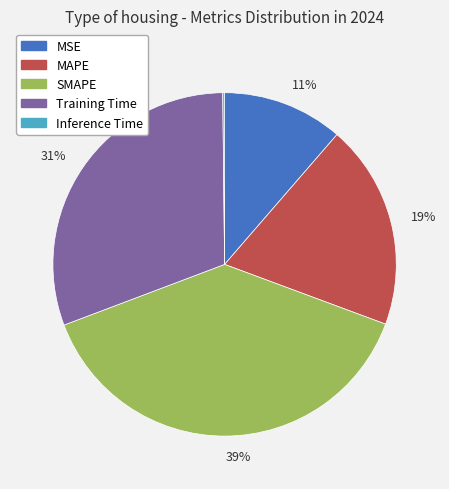

To the nearest percent, what is the combined percentage of MSE and Training Time?

42%